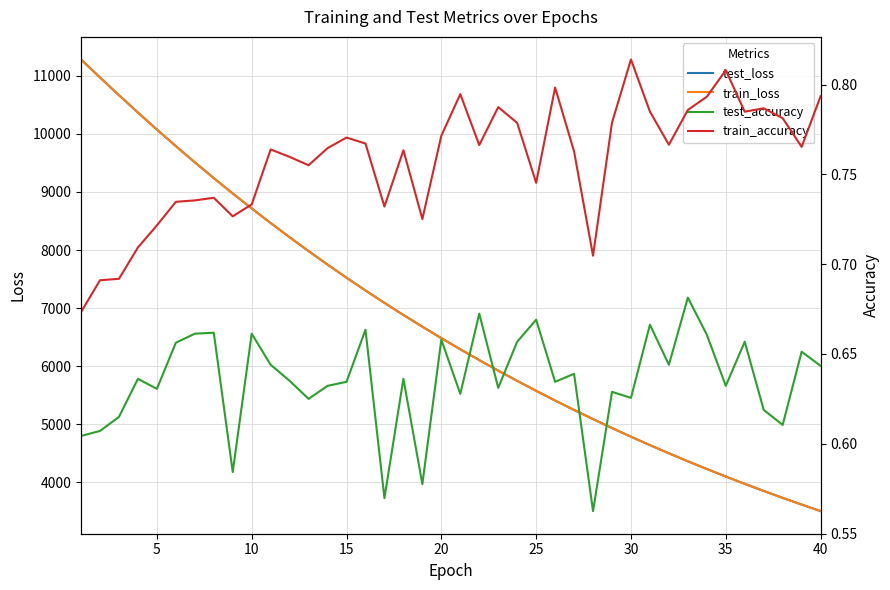

What is the maximum value for test_loss?

11281.2